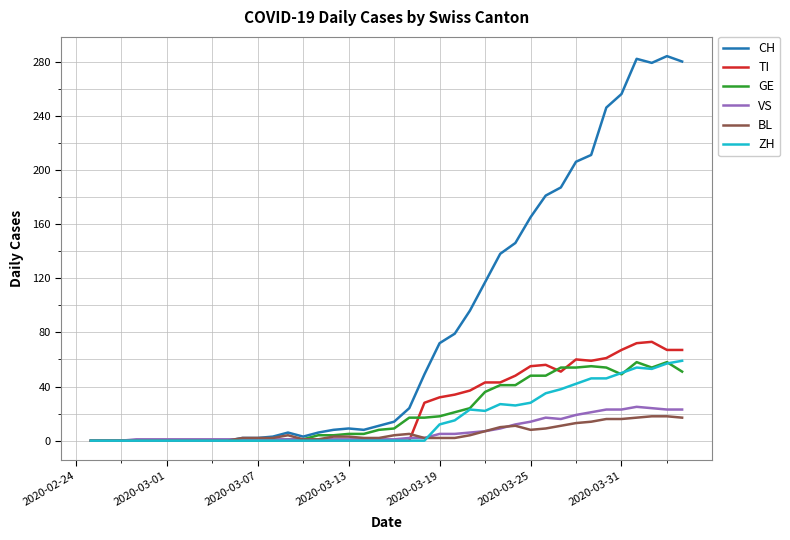

How many values in the CH series are below 14?

20